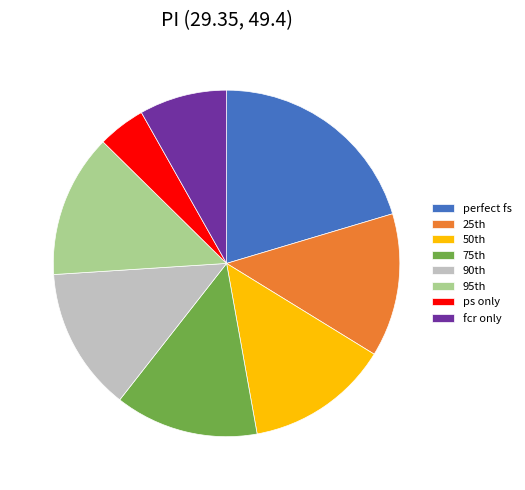

Does any single category account for the majority?

No